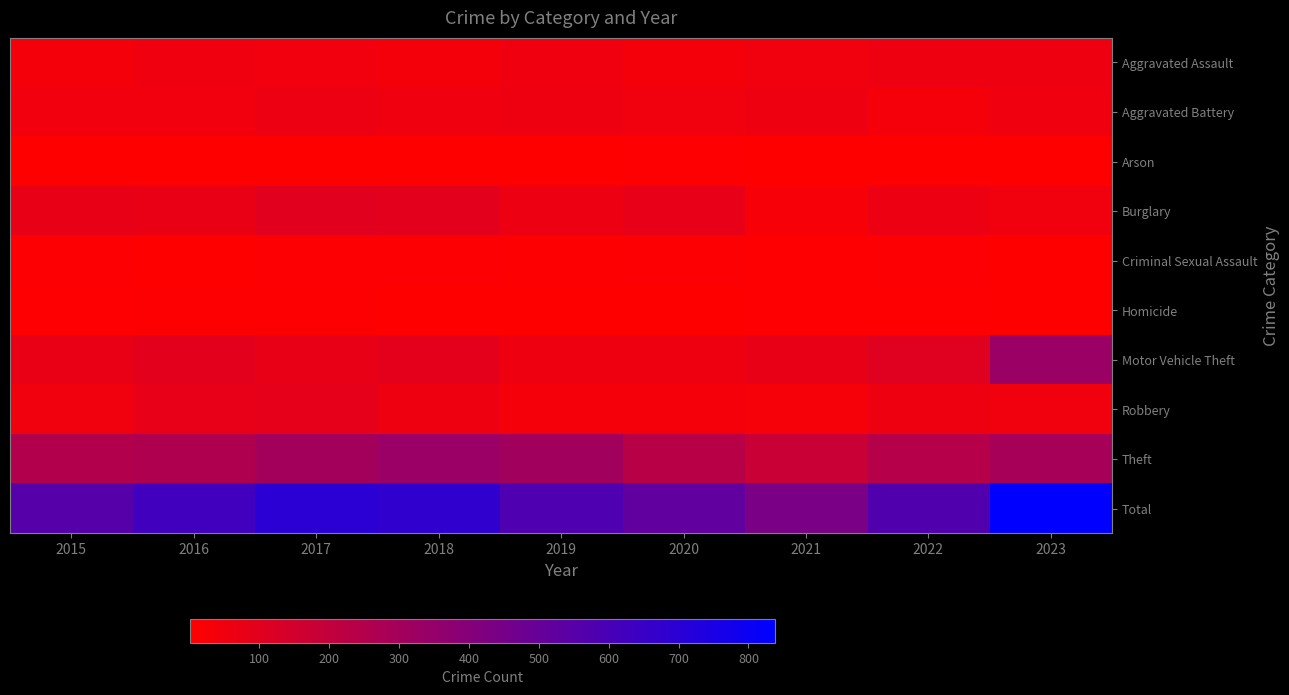

At how many categories does at least one series exceed 783?

1